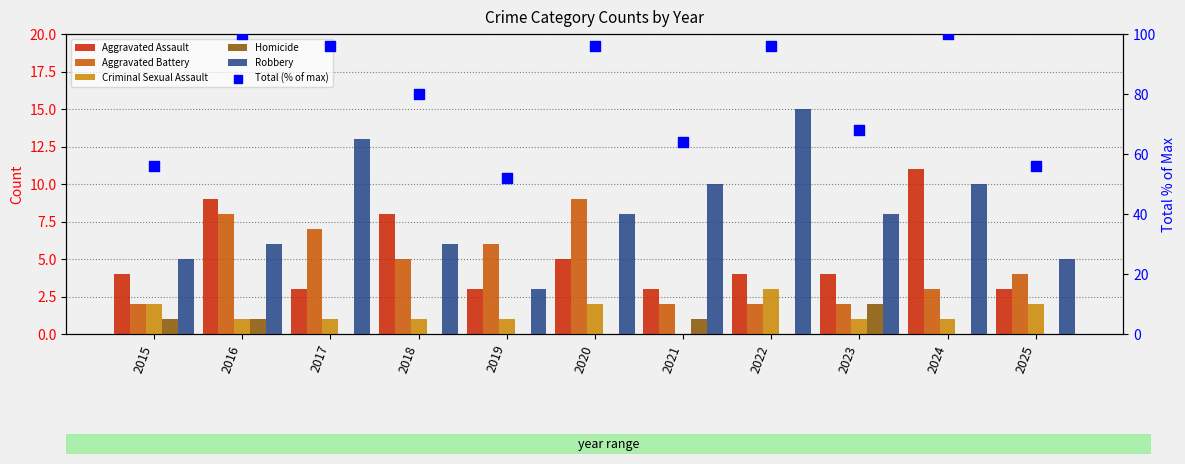

Which series contains the highest Y value?

Total (% of max)